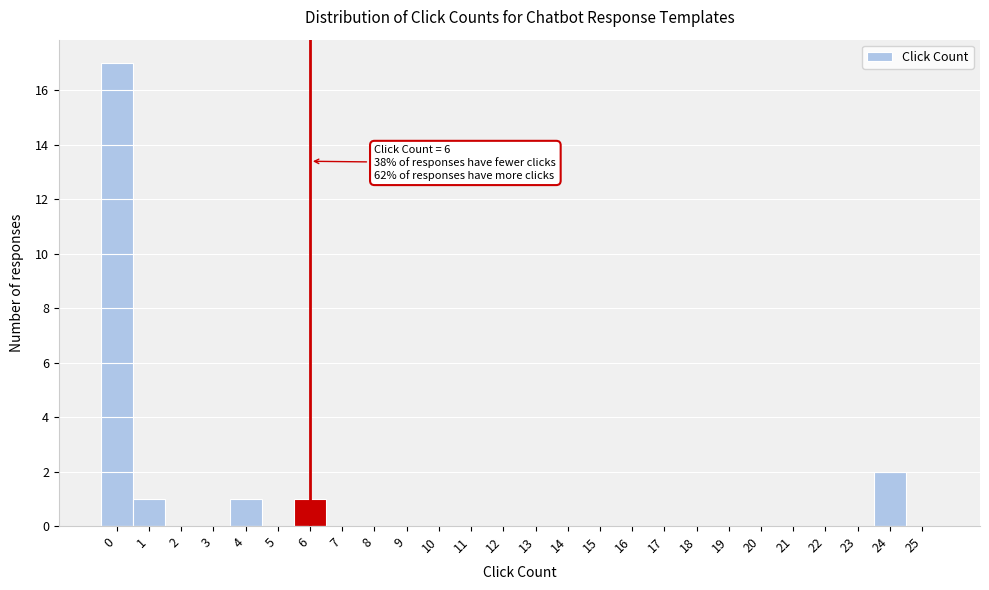

Which range on the x-axis has the tallest bar?

-0.5 to 0.5